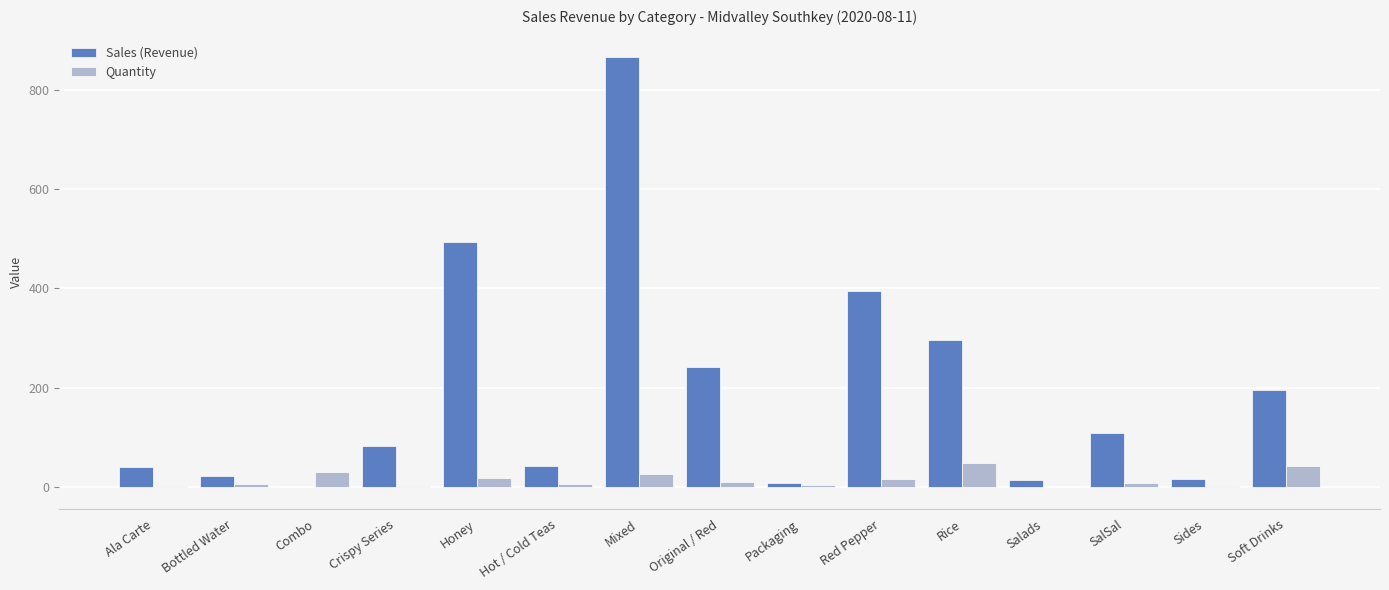

Where is Sales (Revenue) nearest to the value 432?

Red Pepper